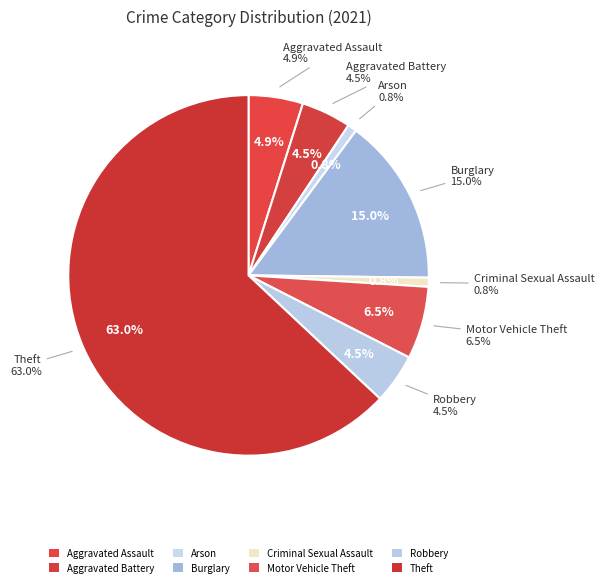

Is Arson the majority of the pie?

No